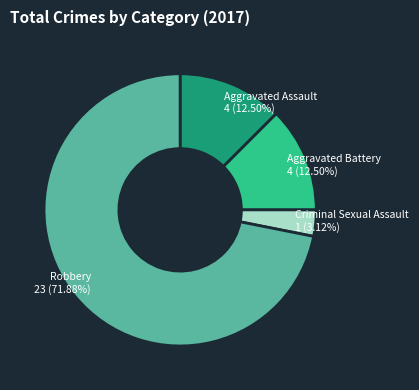

Is there any slice that represents more than half of the pie?

Yes